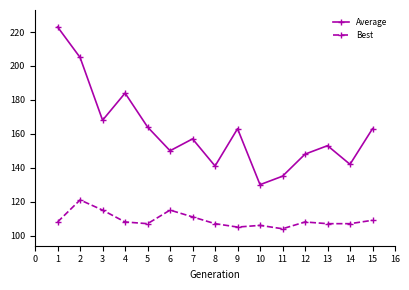

Rank the series by their average value, from lowest to highest.

Best, Average